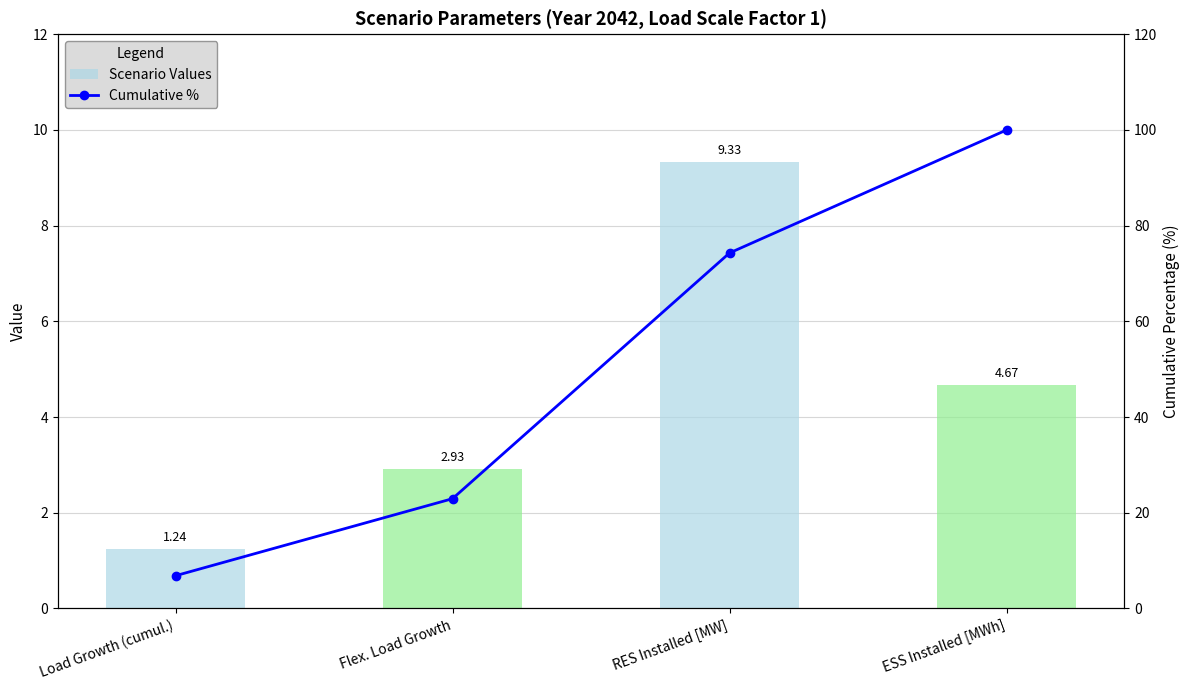

Which series has the largest total across all categories?

Cumulative %